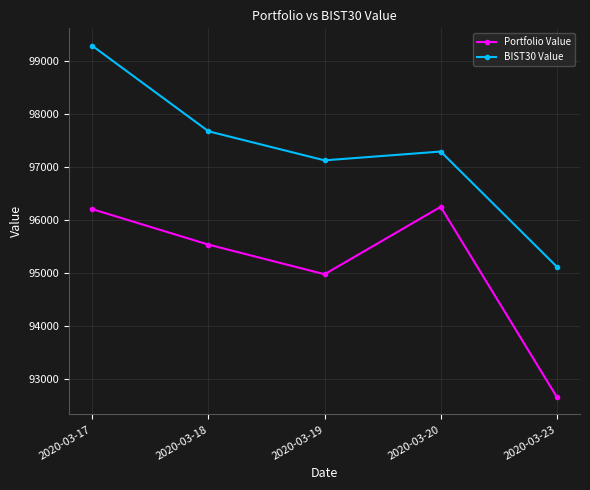

Which series has the largest range (max minus min)?

BIST30 Value